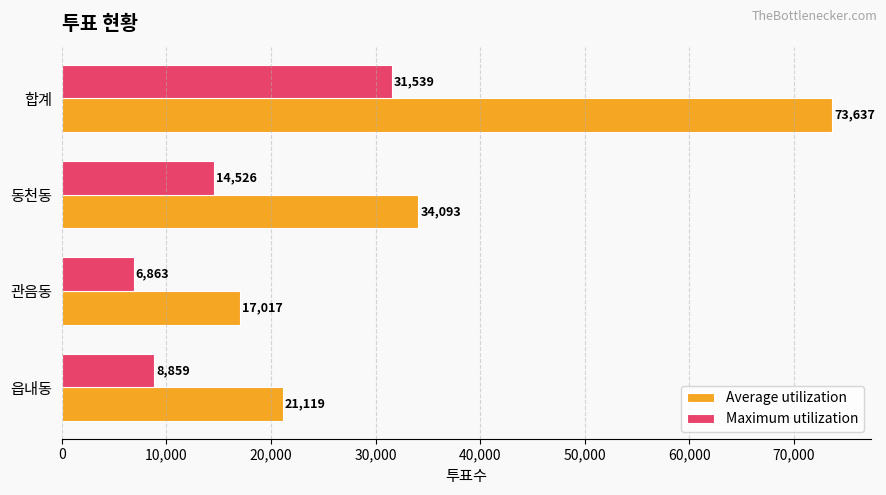

What is the minimum value for Maximum utilization?

6863